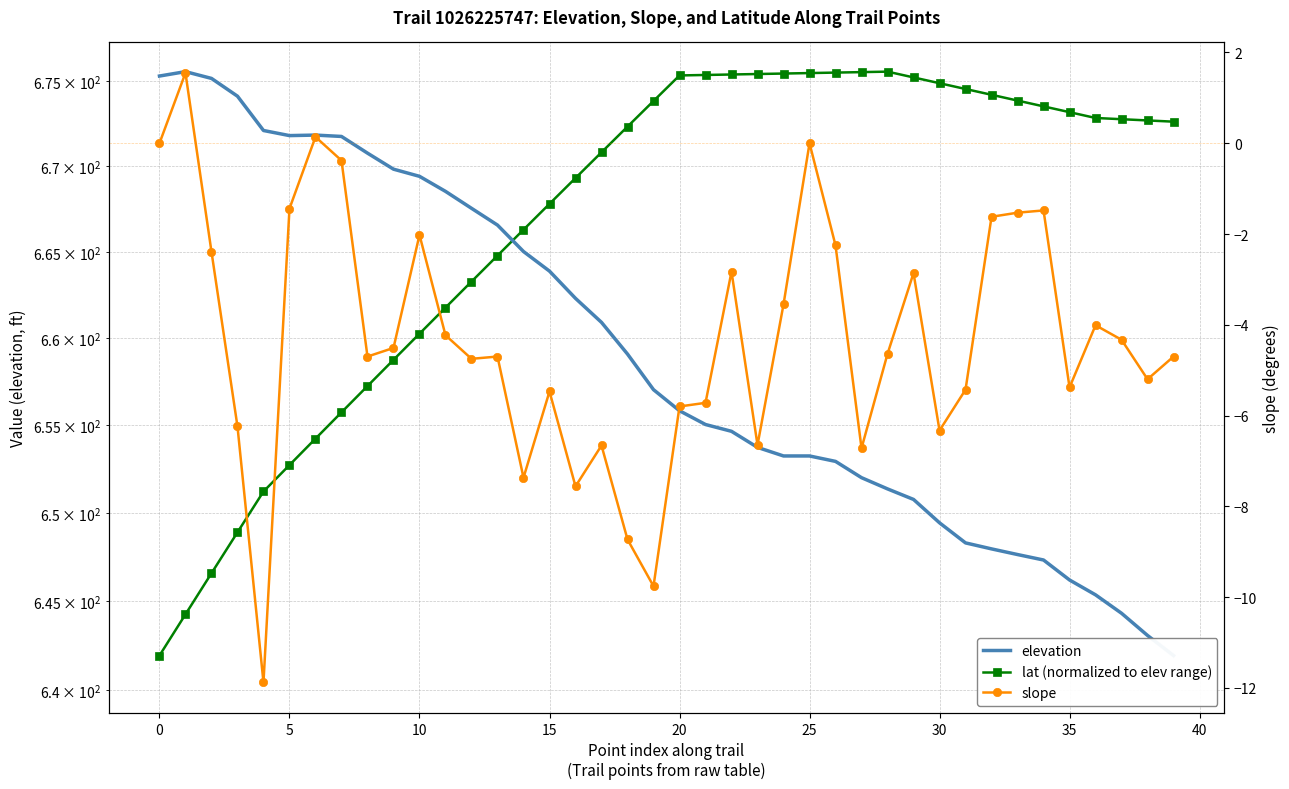

Reading left to right, what are all the values shown in this chart?

elevation: 675.3	675.6	675.2	674.1	672.1	671.8	671.8	671.8	670.8	669.8	669.4	668.5	667.5	666.6	665.0	663.9	662.3	660.9	659.1	657.0	655.8	655.0	654.6	653.7	653.2	653.2	652.9	652.0	651.4	650.8	649.4	648.3	648.0	647.6	647.3	646.2	645.4	644.3	643.1	641.9
lat (normalized to elev range): 641.9	644.3	646.6	648.9	651.2	652.7	654.2	655.7	657.2	658.8	660.3	661.8	663.3	664.8	666.3	667.8	669.3	670.8	672.3	673.8	675.4	675.4	675.4	675.4	675.5	675.5	675.5	675.6	675.6	675.2	674.9	674.6	674.2	673.9	673.5	673.2	672.8	672.8	672.7	672.6
slope: 0.0	1.6	-2.4	-6.2	-11.9	-1.4	0.1	-0.4	-4.7	-4.5	-2.0	-4.2	-4.8	-4.7	-7.4	-5.5	-7.6	-6.7	-8.7	-9.8	-5.8	-5.7	-2.8	-6.7	-3.5	0.0	-2.2	-6.7	-4.6	-2.9	-6.3	-5.4	-1.6	-1.5	-1.5	-5.4	-4.0	-4.3	-5.2	-4.7